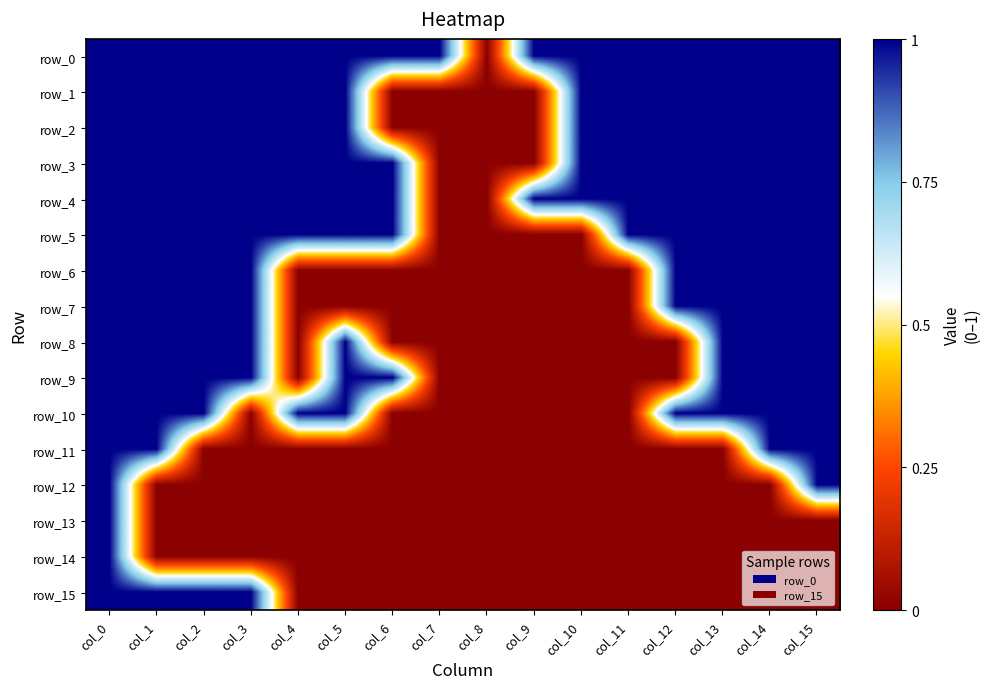

Between col_8 and col_9, which is larger?

col_9